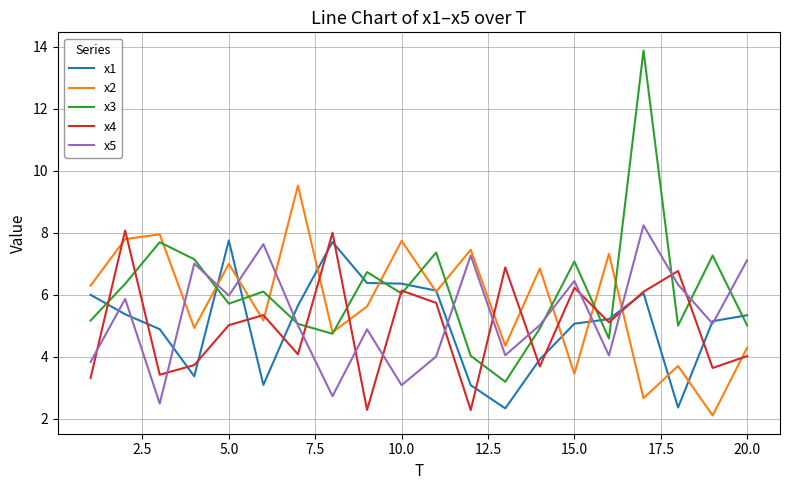

Which series ends up on top after the final intersection of x5 and x4?

x5